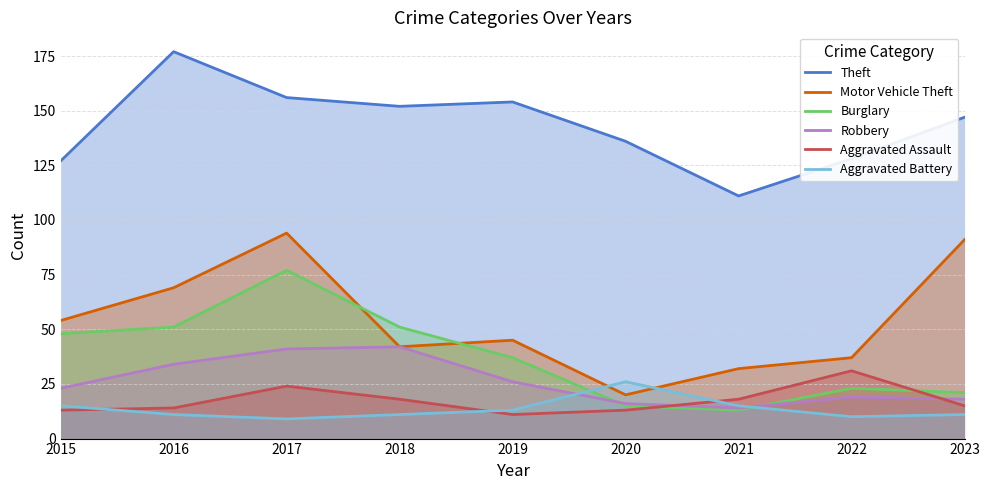

Is it true that Motor Vehicle Theft equals 62 at 2022?

False